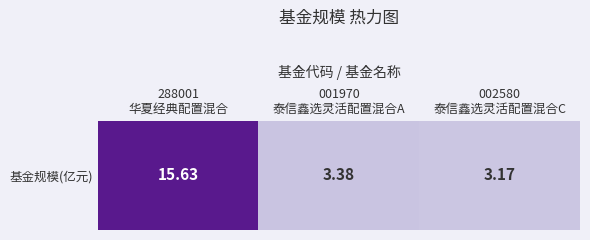

What is the greatest value displayed?

15.6